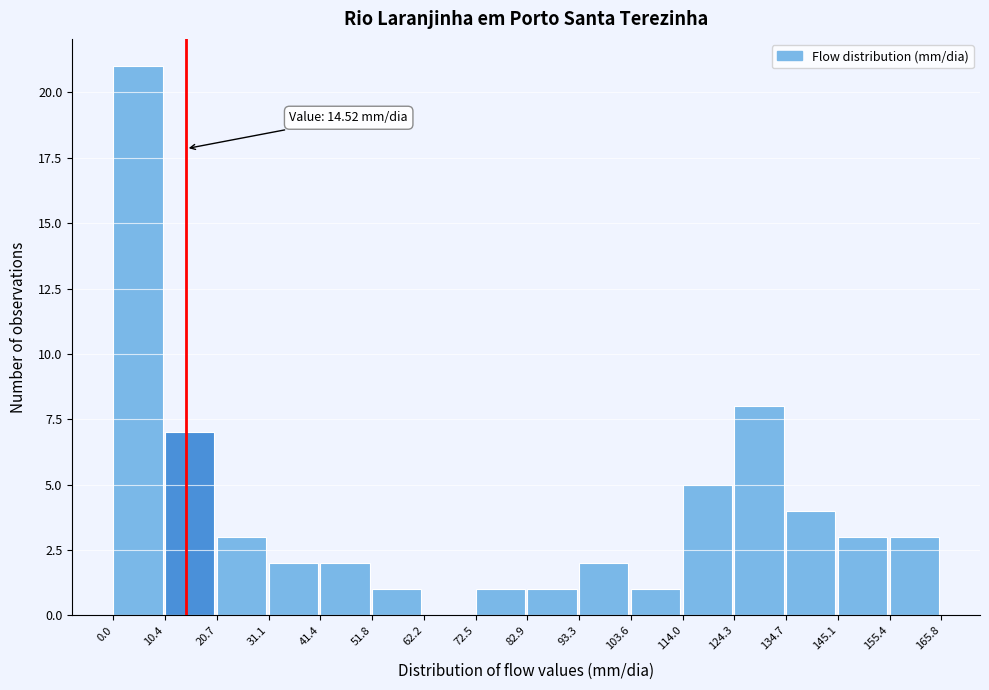

Which range on the x-axis has the tallest bar?

0.0 to 10.4